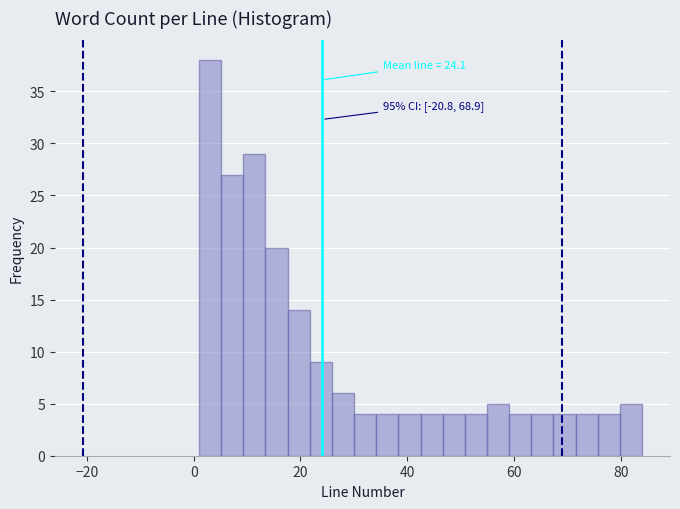

Around what value on the x-axis is the tallest bar? Give the approximate position of its centre, as read against the axis.

4